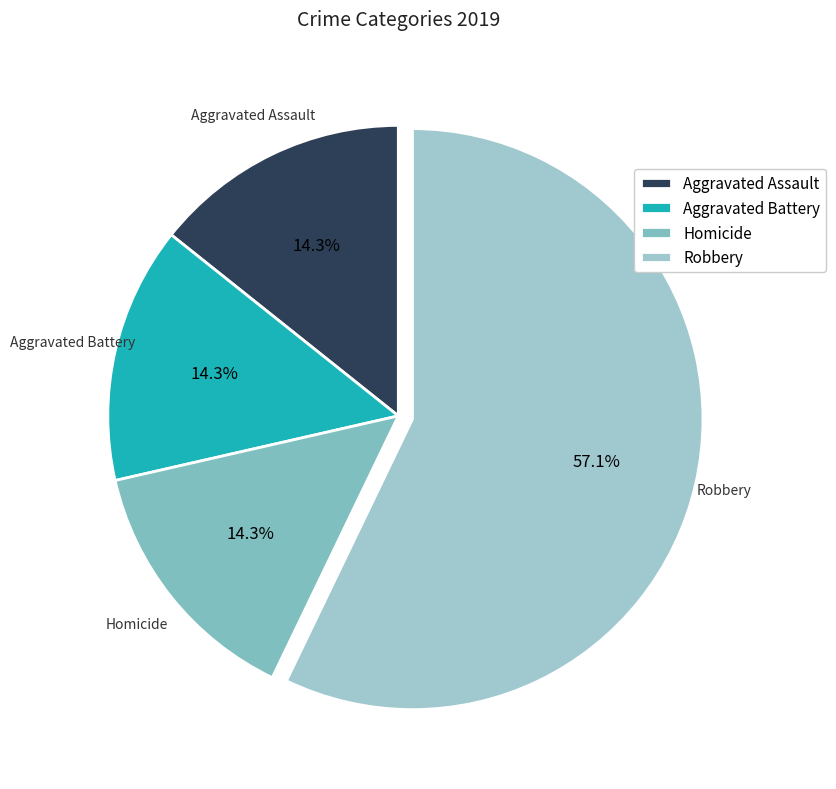

True or false: Aggravated Battery accounts for 14% of the total.

True